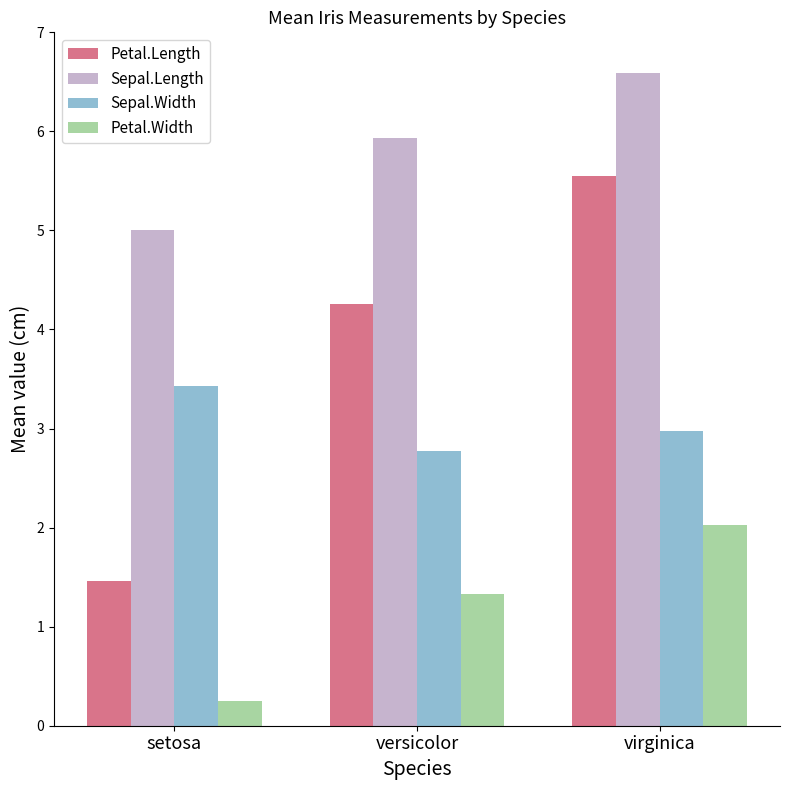

Which series changed the most between setosa and virginica?

Petal.Length